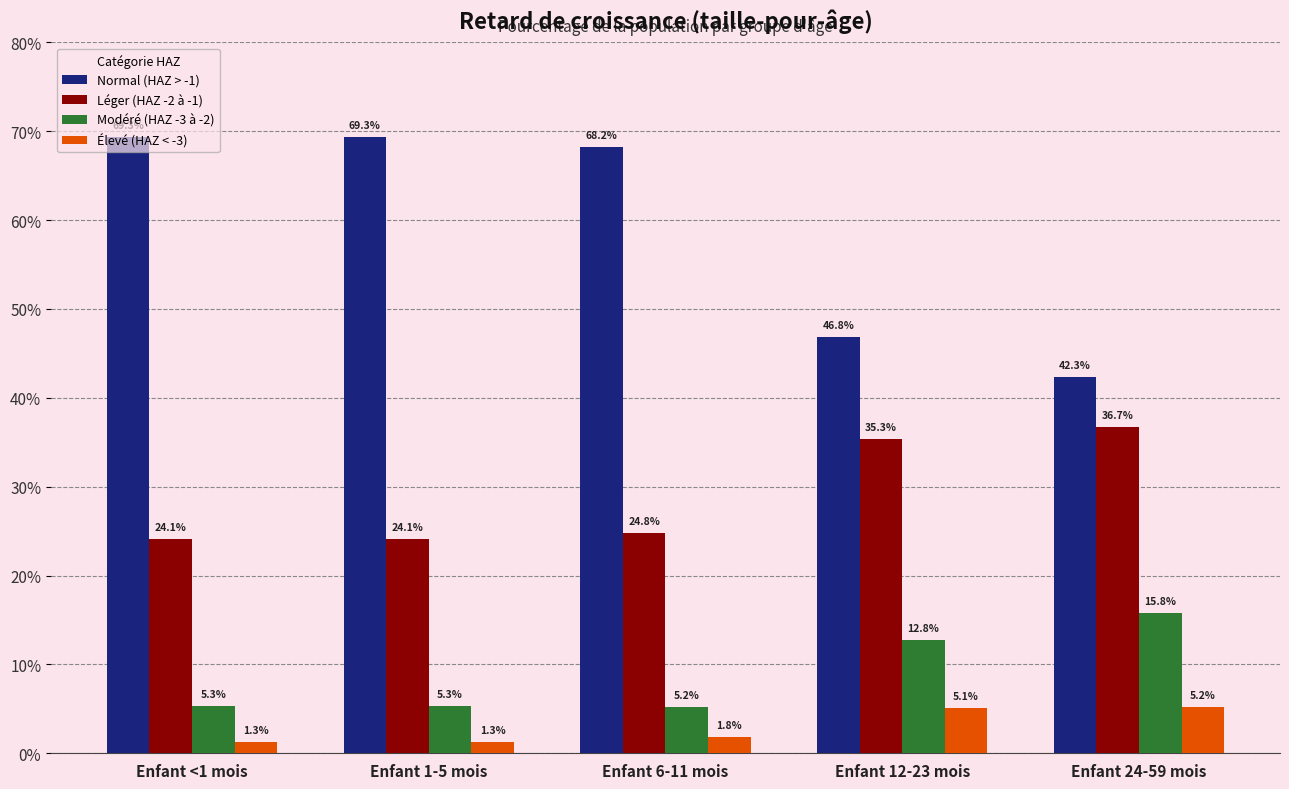

What are all the series names shown in the legend?

Normal (HAZ > -1), Léger (HAZ -2 à -1), Modéré (HAZ -3 à -2), Élevé (HAZ < -3)